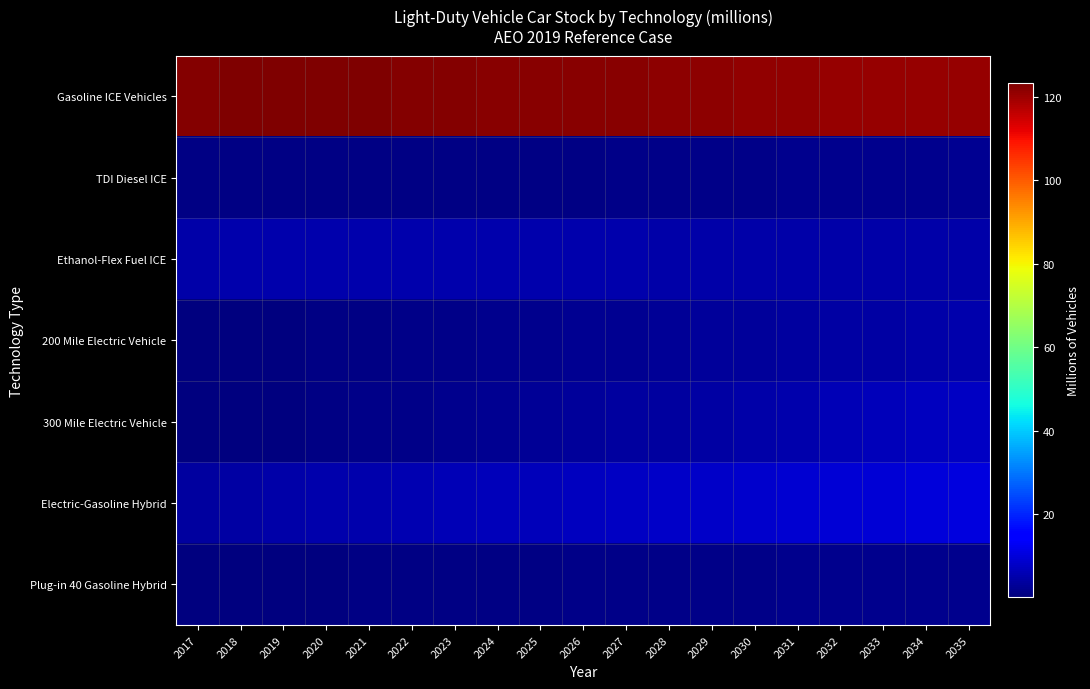

At 2024, list the series in order from largest to smallest.

Gasoline ICE Vehicles, Electric-Gasoline Hybrid, Ethanol-Flex Fuel ICE, 300 Mile Electric Vehicle, 200 Mile Electric Vehicle, Plug-in 40 Gasoline Hybrid, TDI Diesel ICE